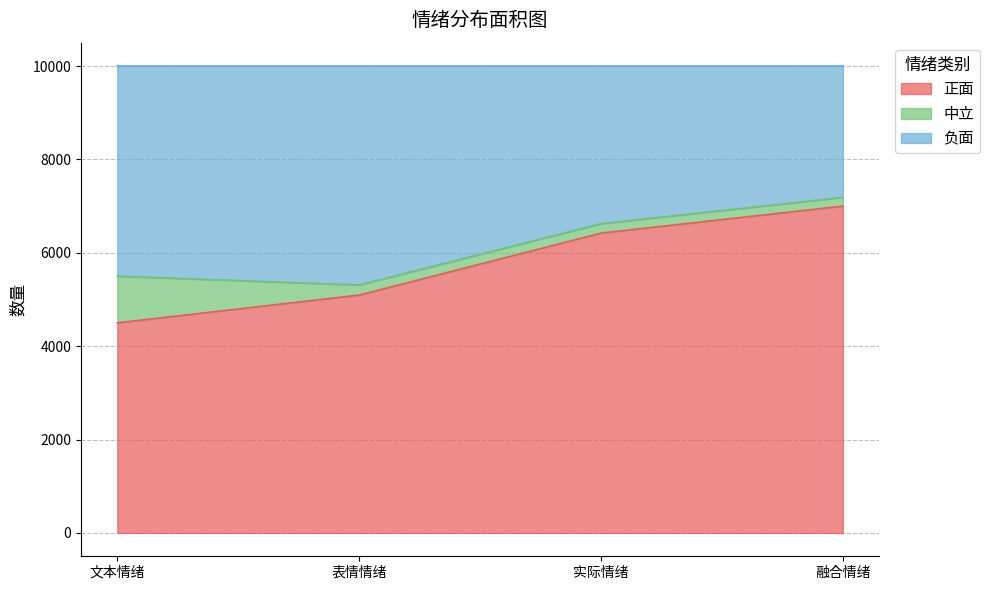

What is the approximate value of 正面 at 融合情绪?

7000